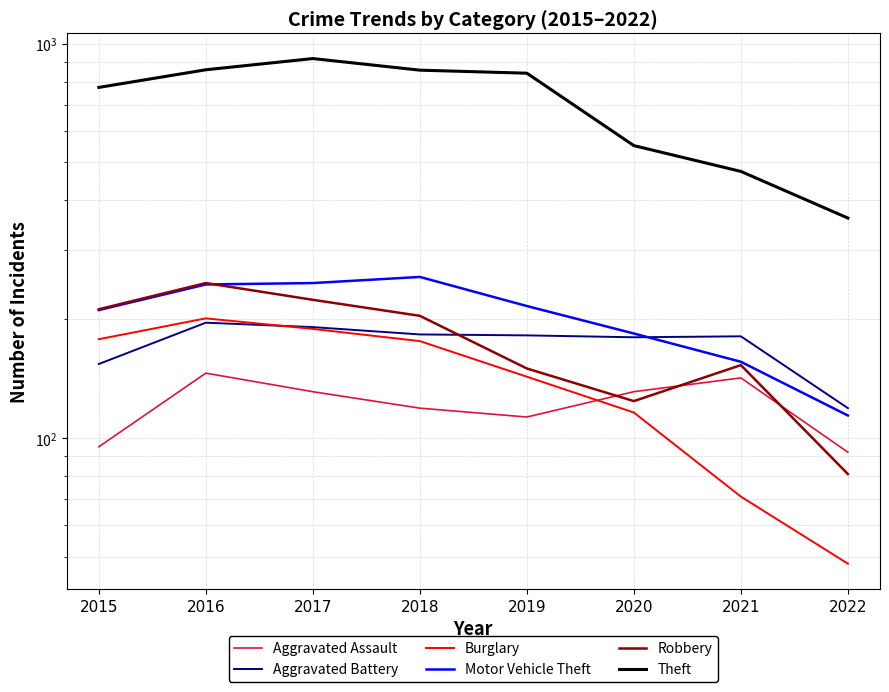

Which series has the widest spread of values?

Theft